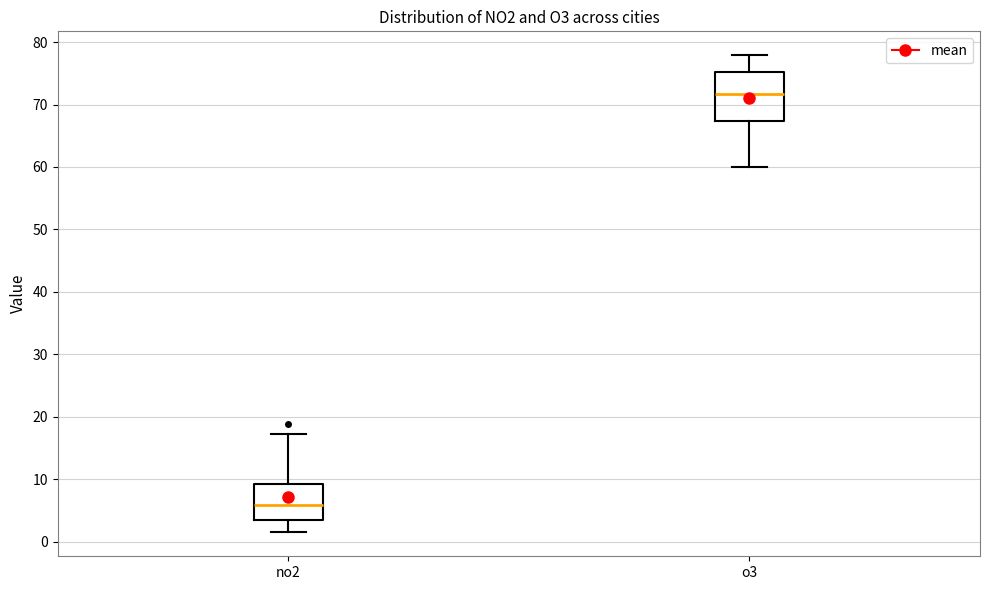

Reading left to right, read every box against the y-axis: the position of its median line, the range the box covers, and the ends of its whiskers. The values are not printed on the chart, so give them approximately, as read against the axis.

no2: median 6, box 3 to 9, whiskers 1 to 17
o3: median 72, box 67 to 75, whiskers 60 to 78